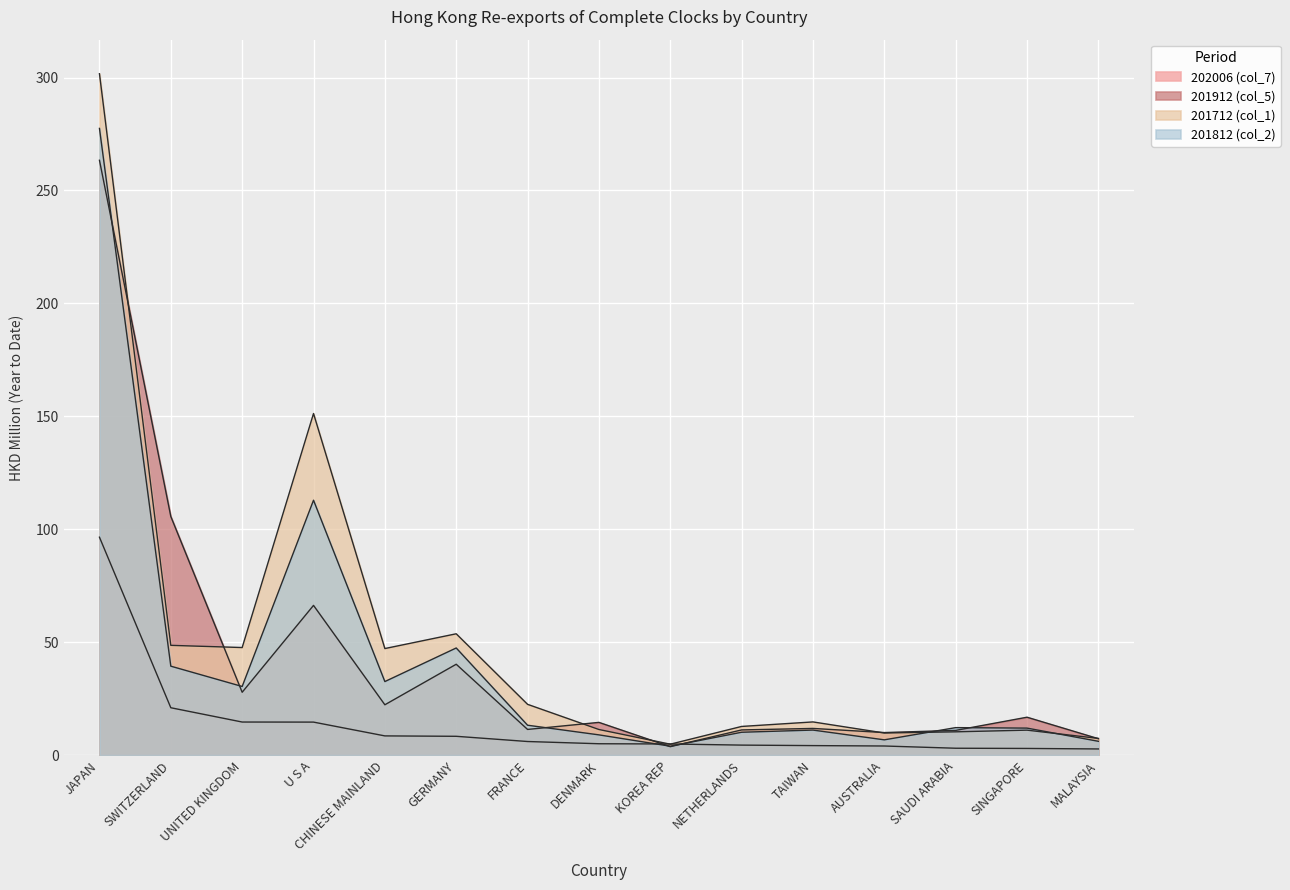

In 201912 (col_5), how many points are higher than both neighbors (excluding endpoints)?

5